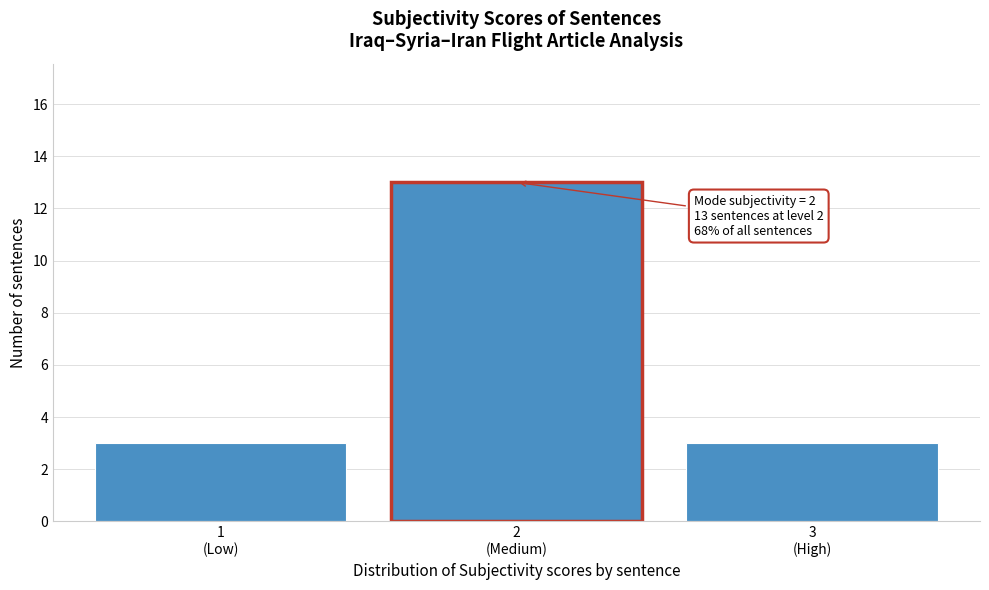

Reading left to right, list all the values displayed in this chart.

3	13	3